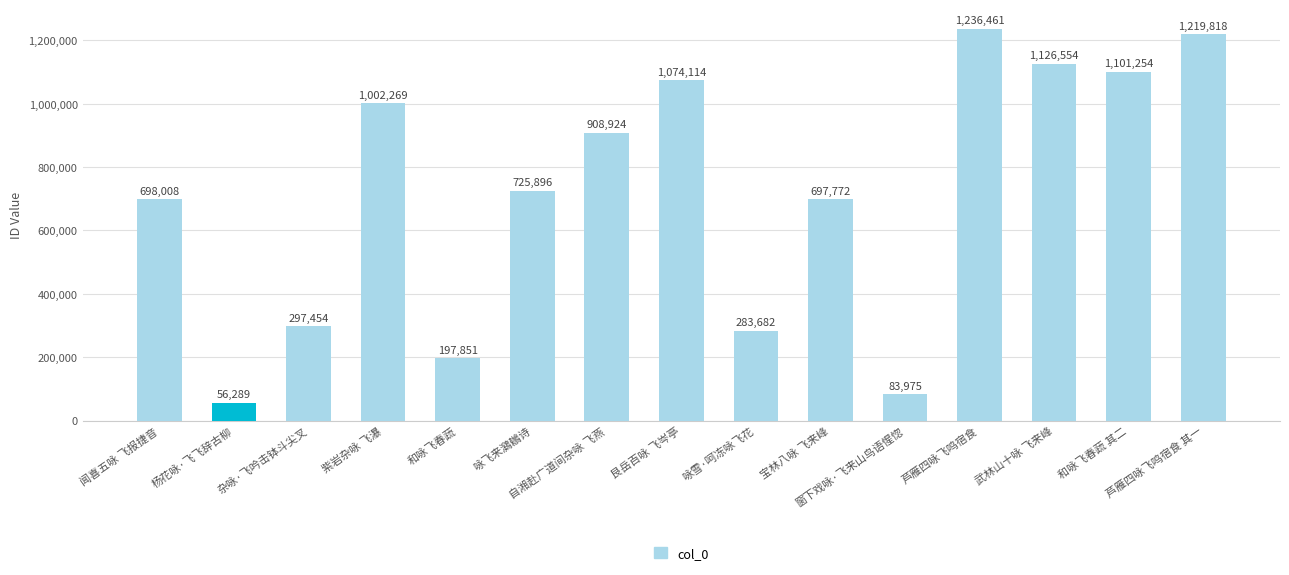

Rank the categories by value from lowest to highest.

杨花咏·飞飞辞古柳, 窗下戏咏·飞来山鸟语惺惚, 和咏飞春蔬, 咏雪·呵冻咏飞花, 杂咏·飞吟击钵斗尖叉, 宝林八咏 飞来峰, 闻喜五咏 飞报捷音, 咏飞来鸂鶒诗, 自湘赴广道间杂咏 飞燕, 紫岩杂咏 飞瀑, 艮岳百咏 飞岑亭, 和咏飞春蔬 其二, 武林山十咏 飞来峰, 芦雁四咏飞鸣宿食 其一, 芦雁四咏飞鸣宿食